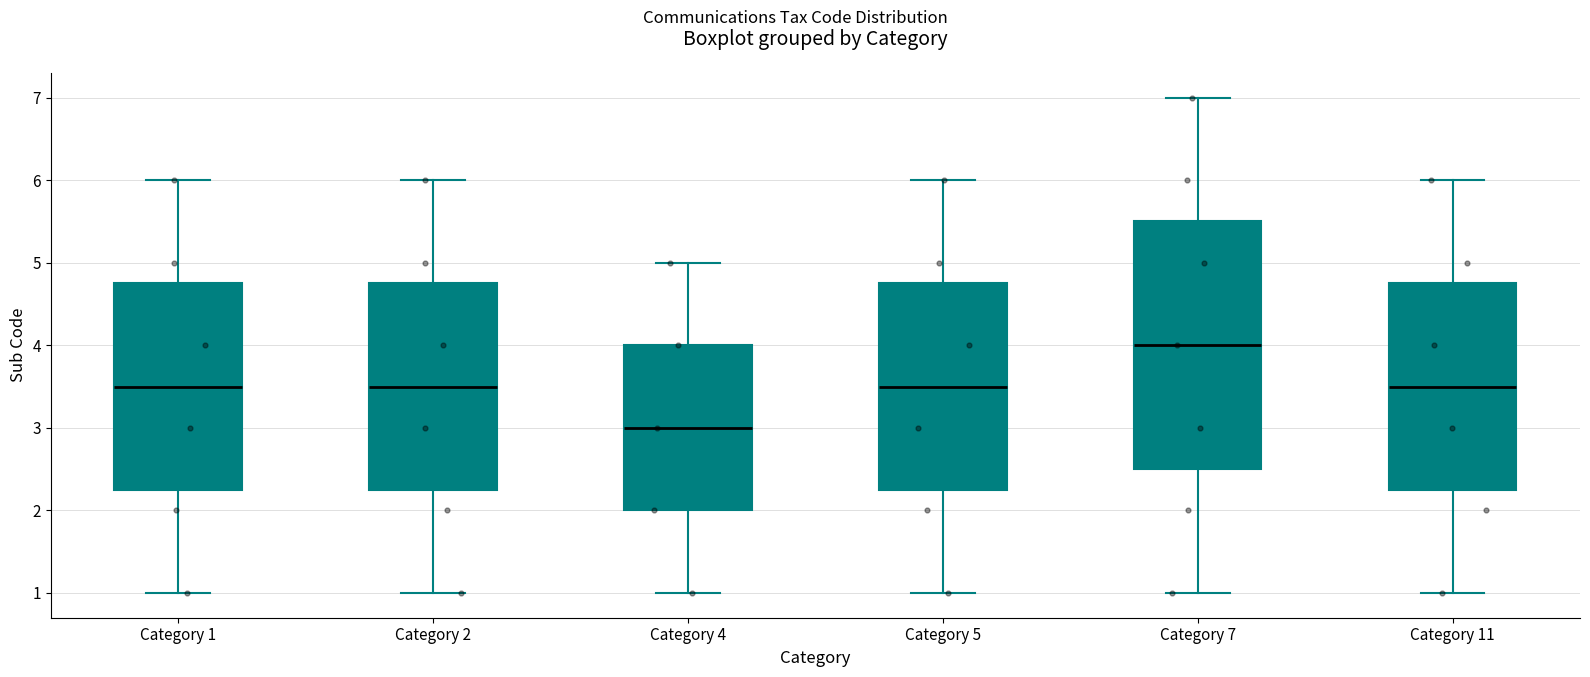

Where is the upper edge of the box for Category 2 on the y-axis? The values are not printed on the chart, so give them approximately, as read against the axis.

4.8